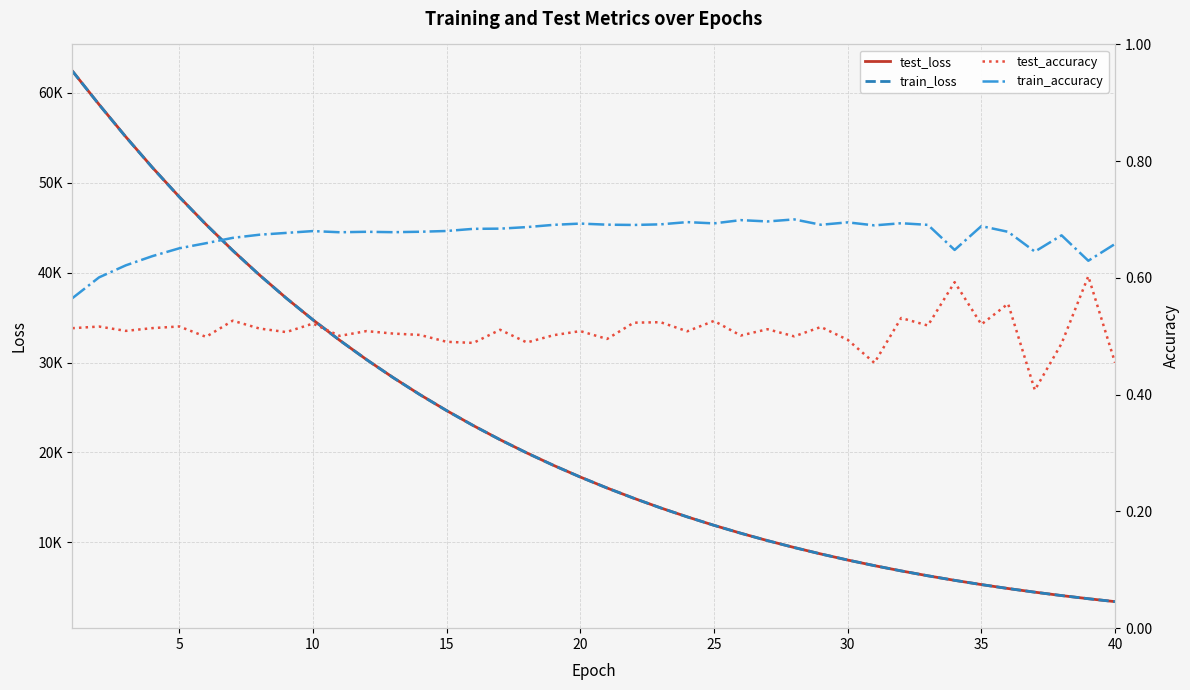

True or false: test_loss has more than 2 points higher than both neighbors.

False